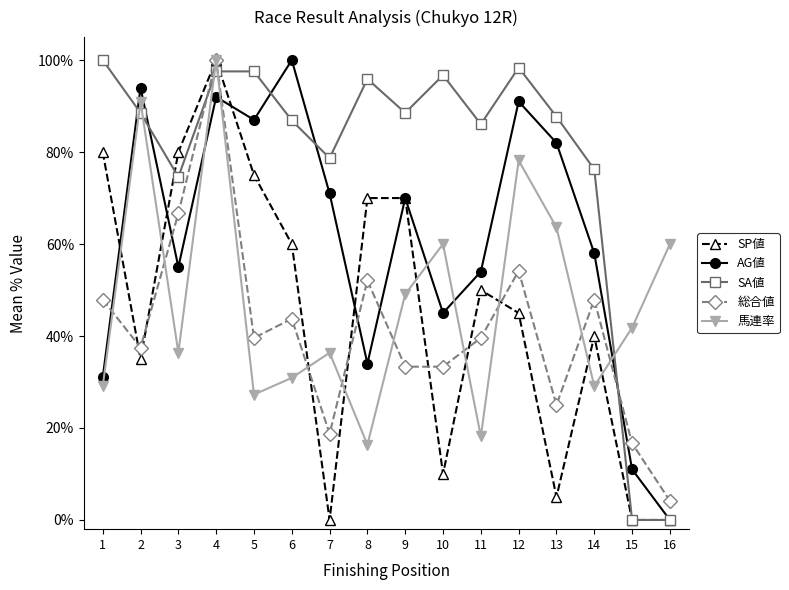

Which series has the largest total across all categories?

SA値